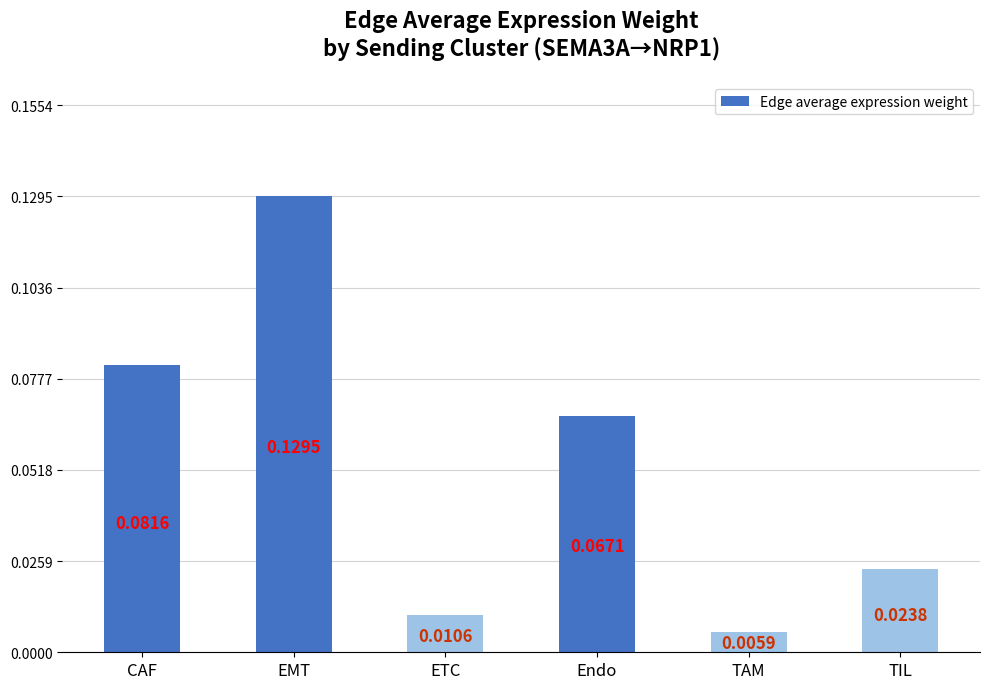

What is the sum of all values?

0.3